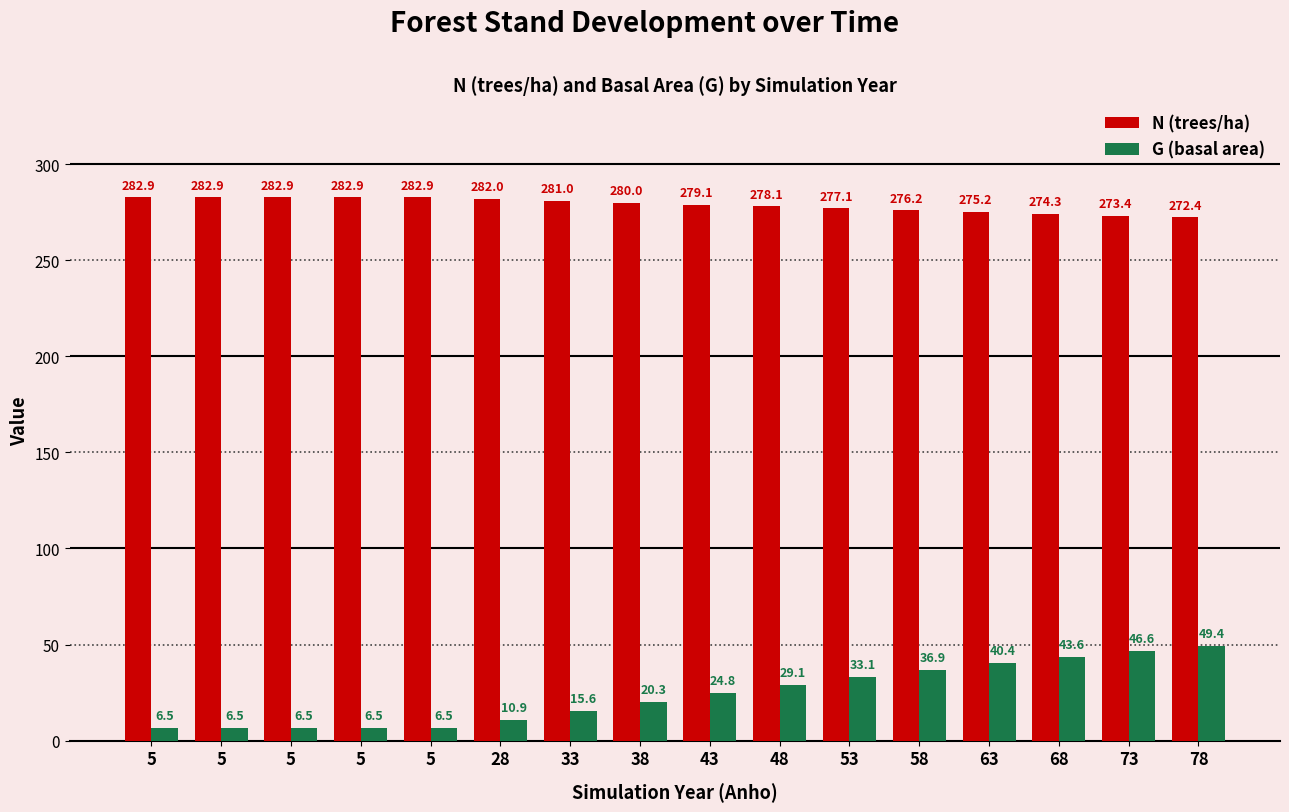

How many groups of bars are there?

16